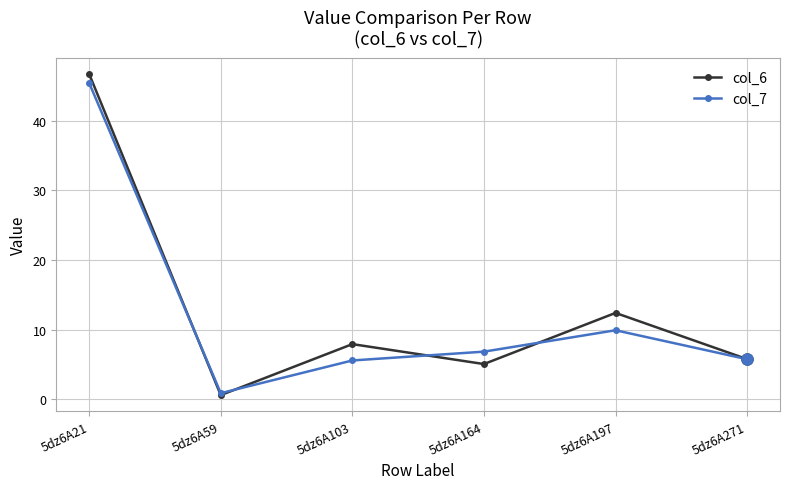

What is the difference between the highest and lowest values at 5dz6A197?

2.5